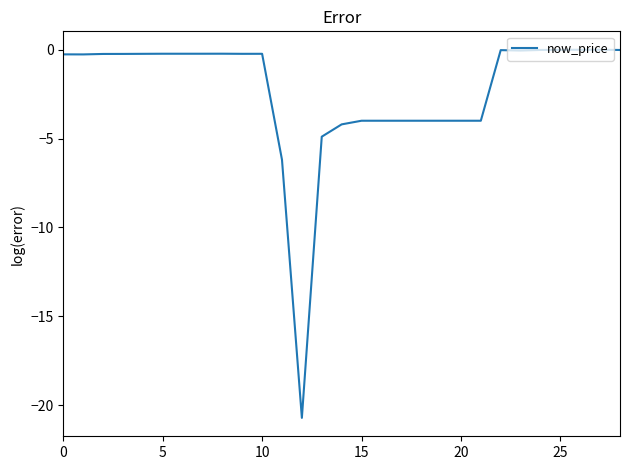

What is the minimum value shown in the chart?

-20.7